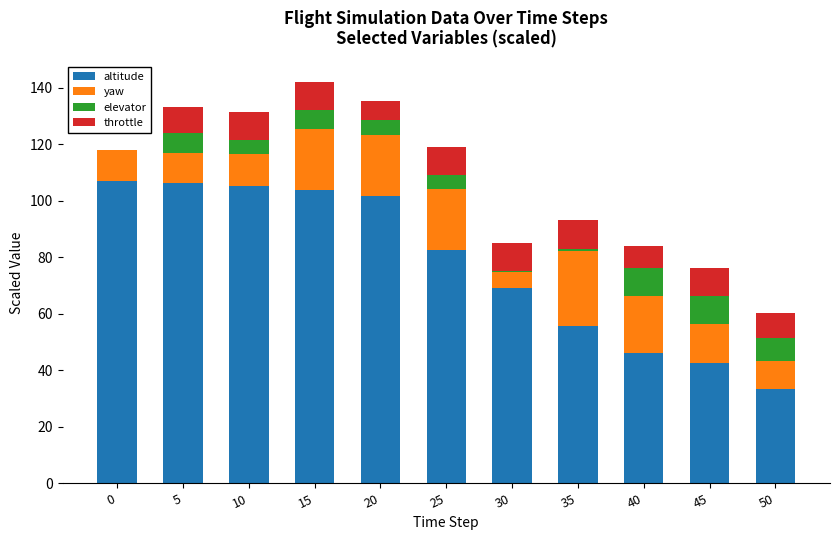

What is the total value across all series at 45?

76.3